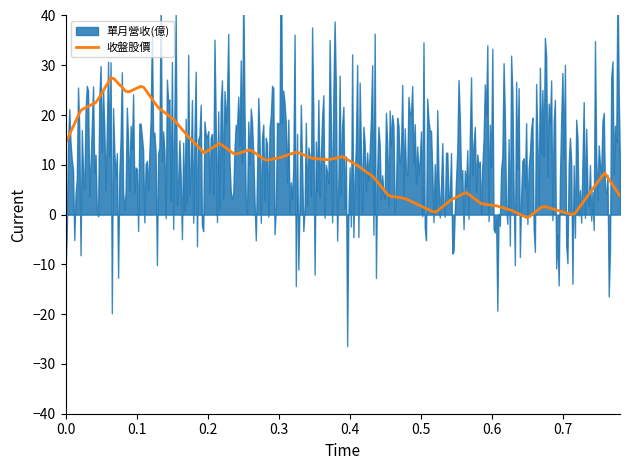

What is the highest value of the 收盤股價 series?

27.4